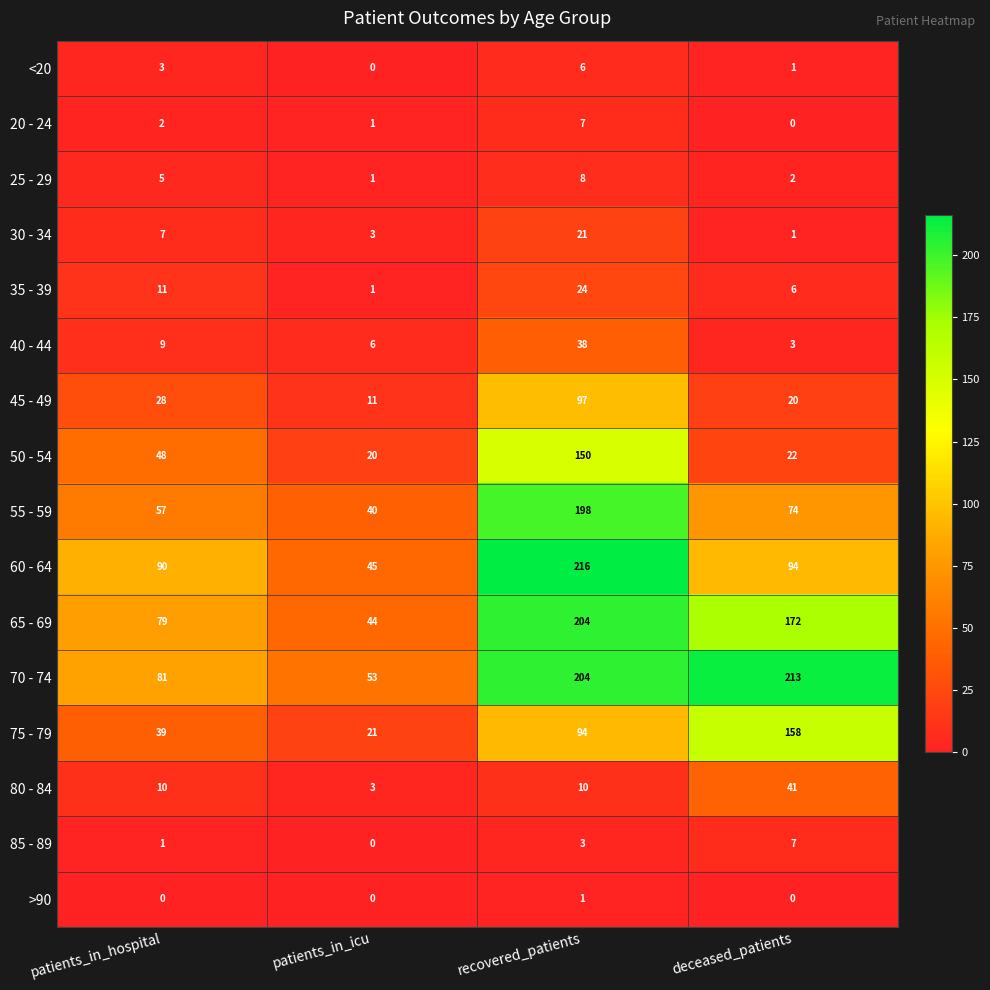

At which category does the chart reach its peak across all series?

recovered_patients